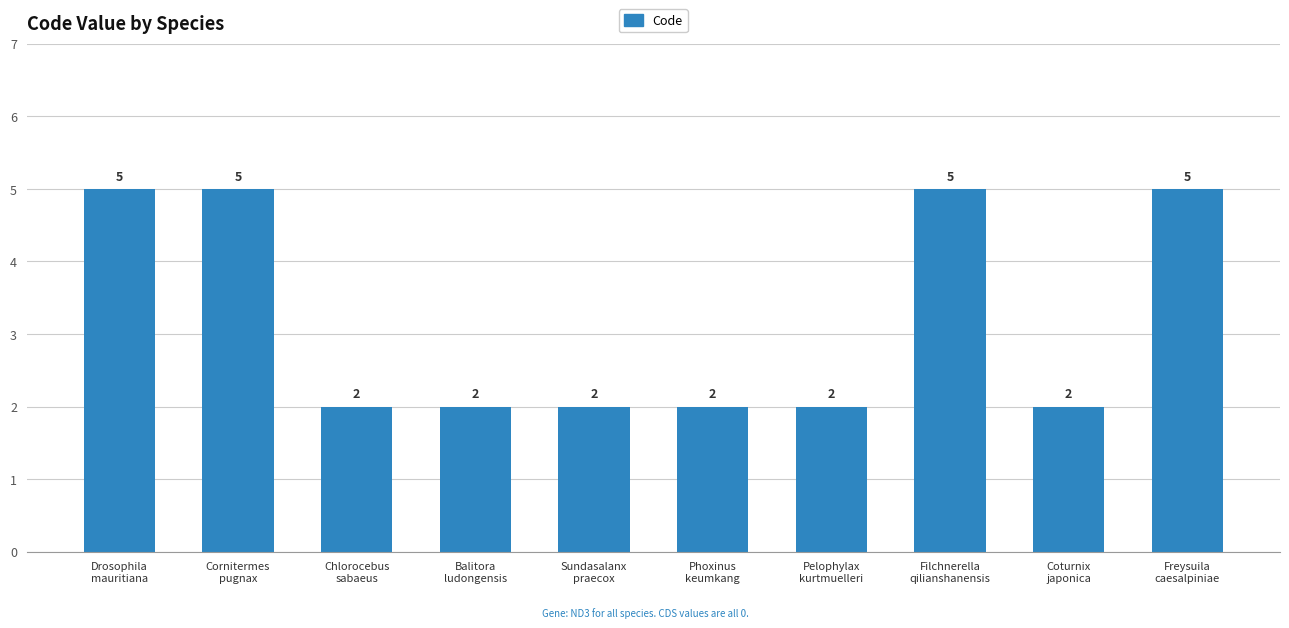

What is the greatest value displayed?

5